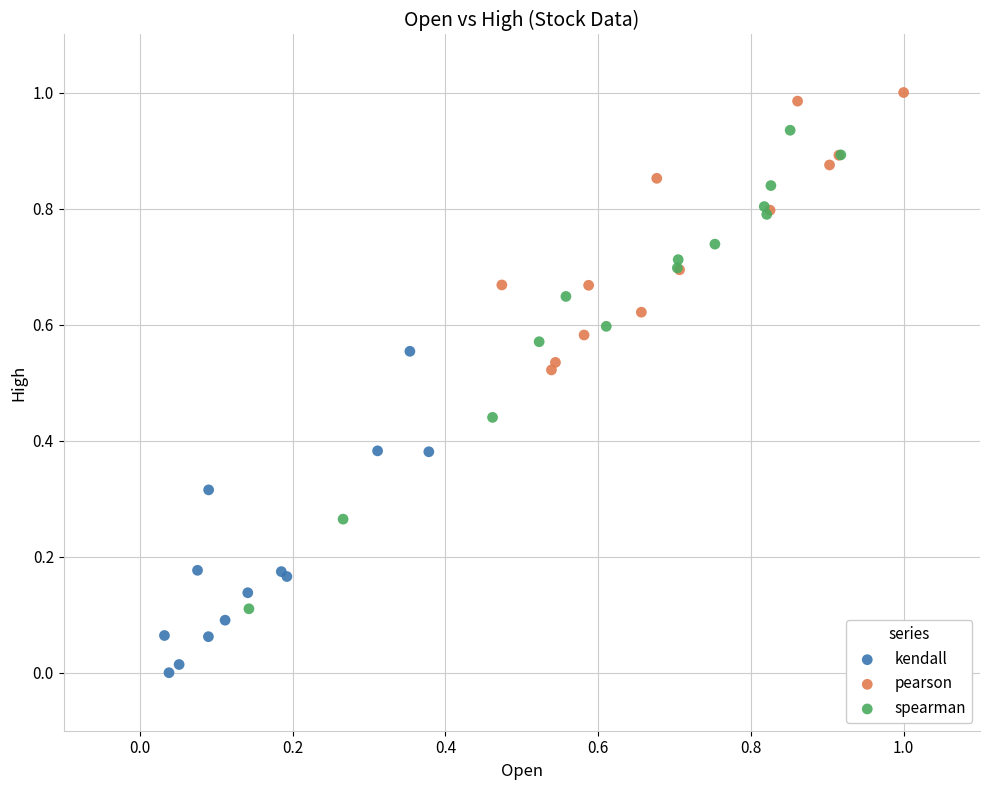

Which series has the widest spread of Y values?

spearman